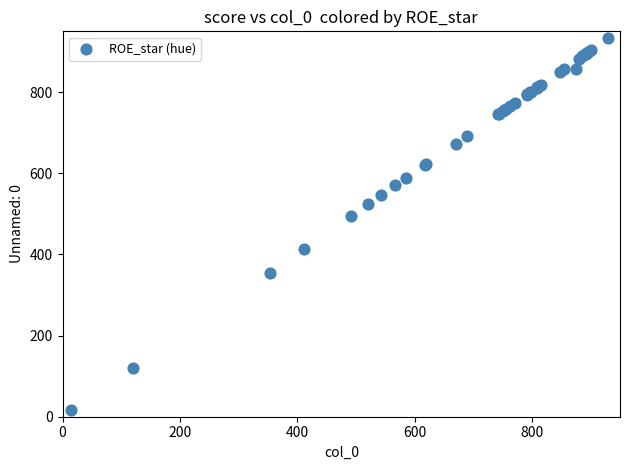

What Y value in the scatter plot is closest to 475?

494